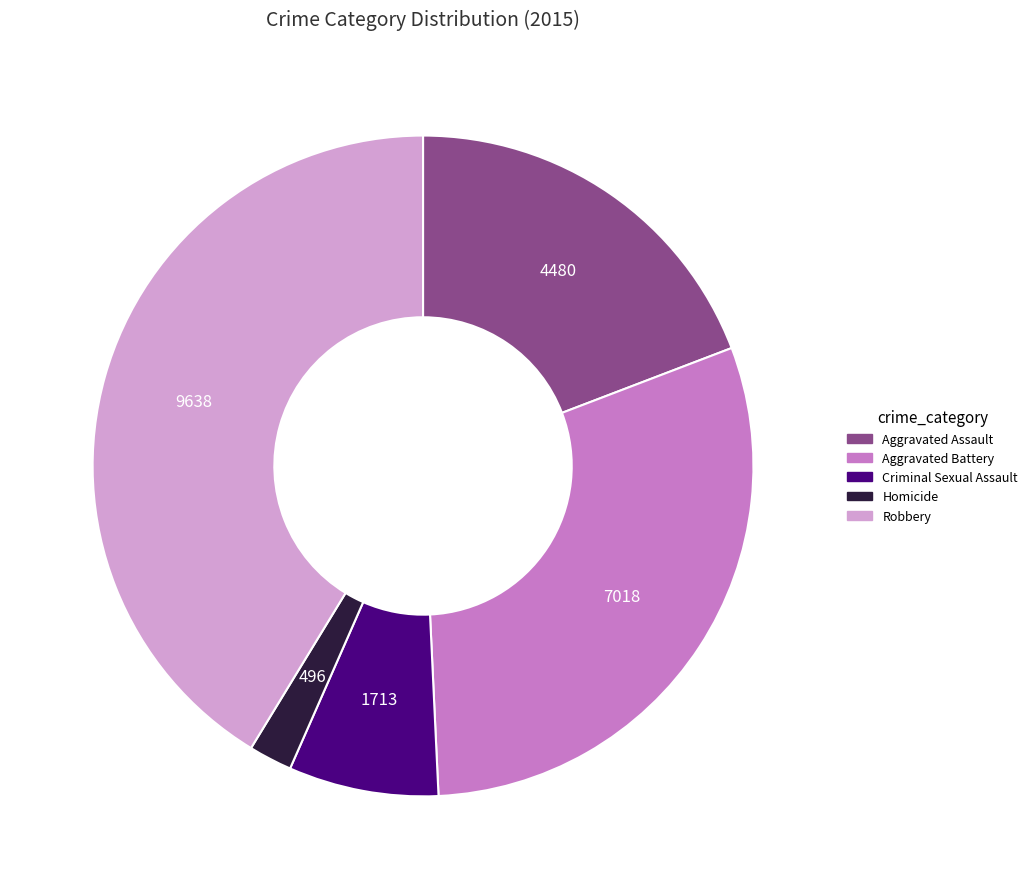

Is it true that Robbery is 48% of the pie?

False